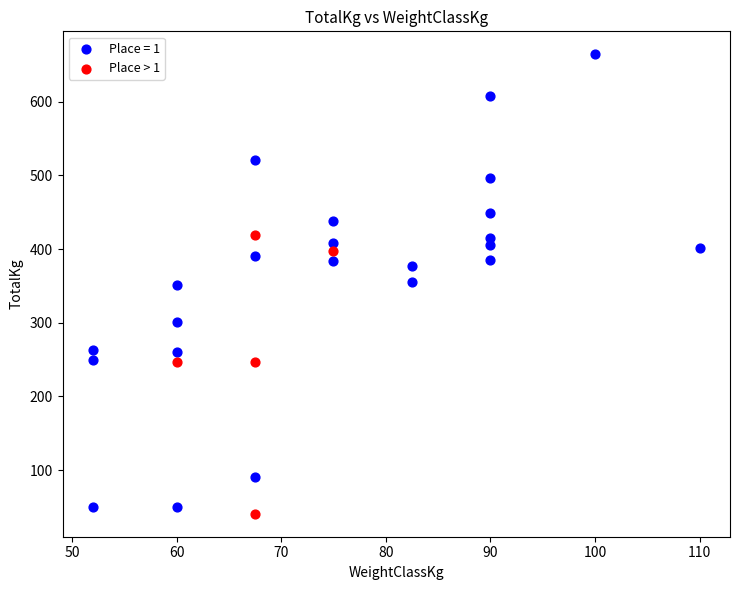

Which series reaches the maximum Y coordinate?

Place = 1